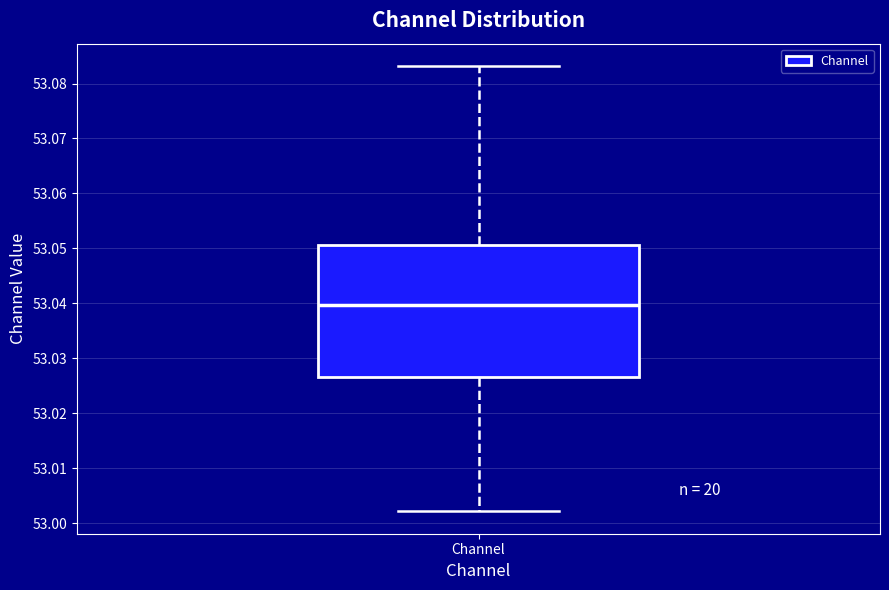

Where is the upper edge of the box for Channel on the y-axis? The values are not printed on the chart, so give them approximately, as read against the axis.

53.051